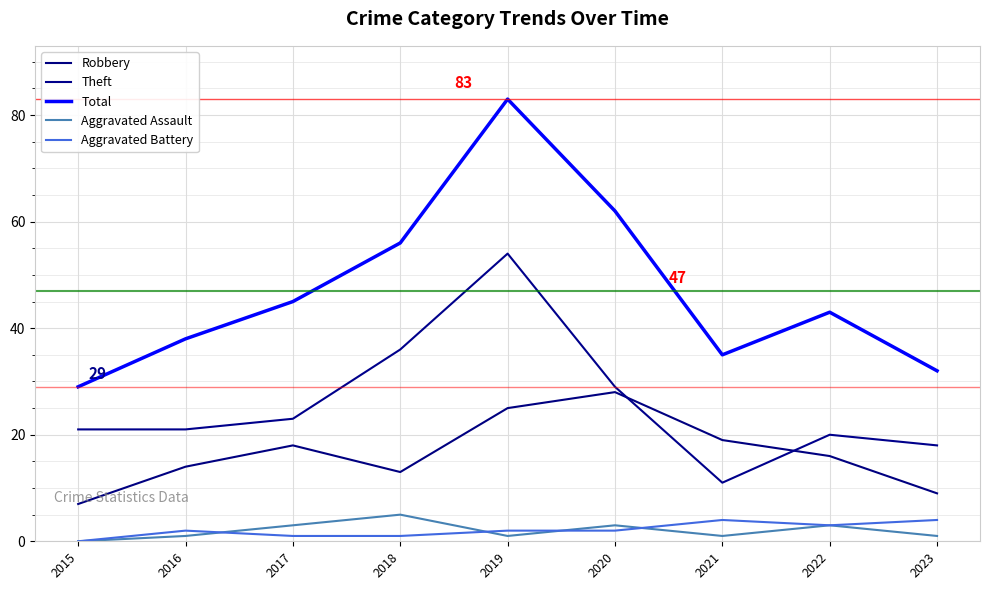

Which series changed the most between 2019 and 2023?

Total